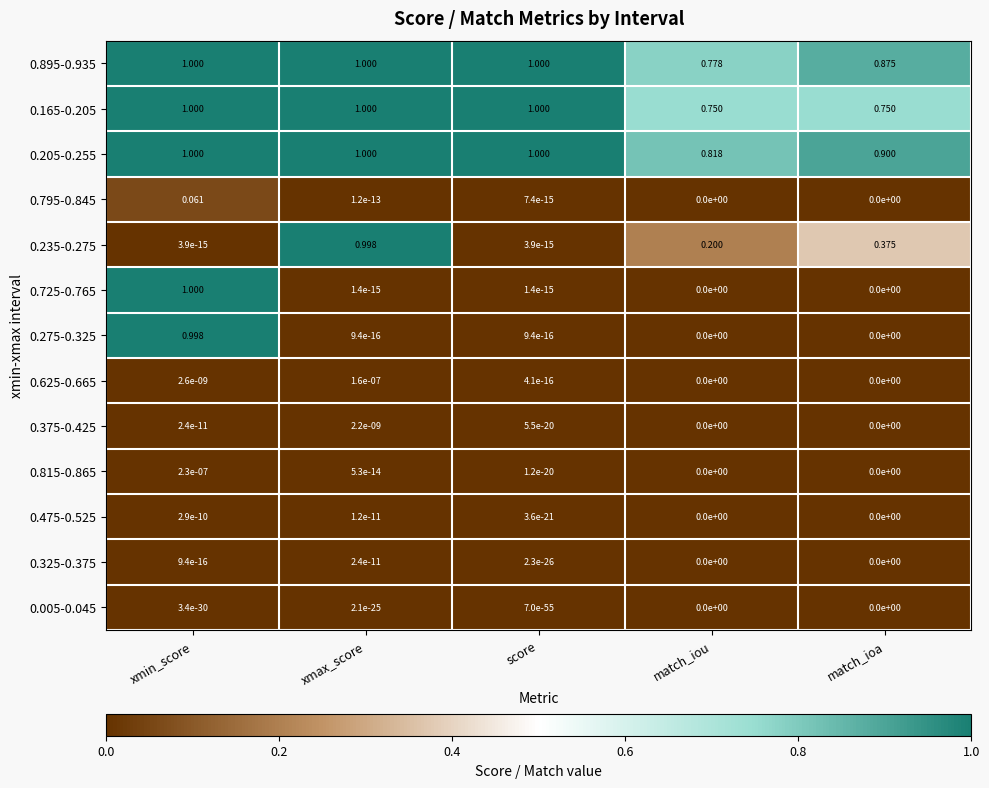

Is the value of 0.325-0.375 at match_iou greater than the value of 0.205-0.255 at score?

No